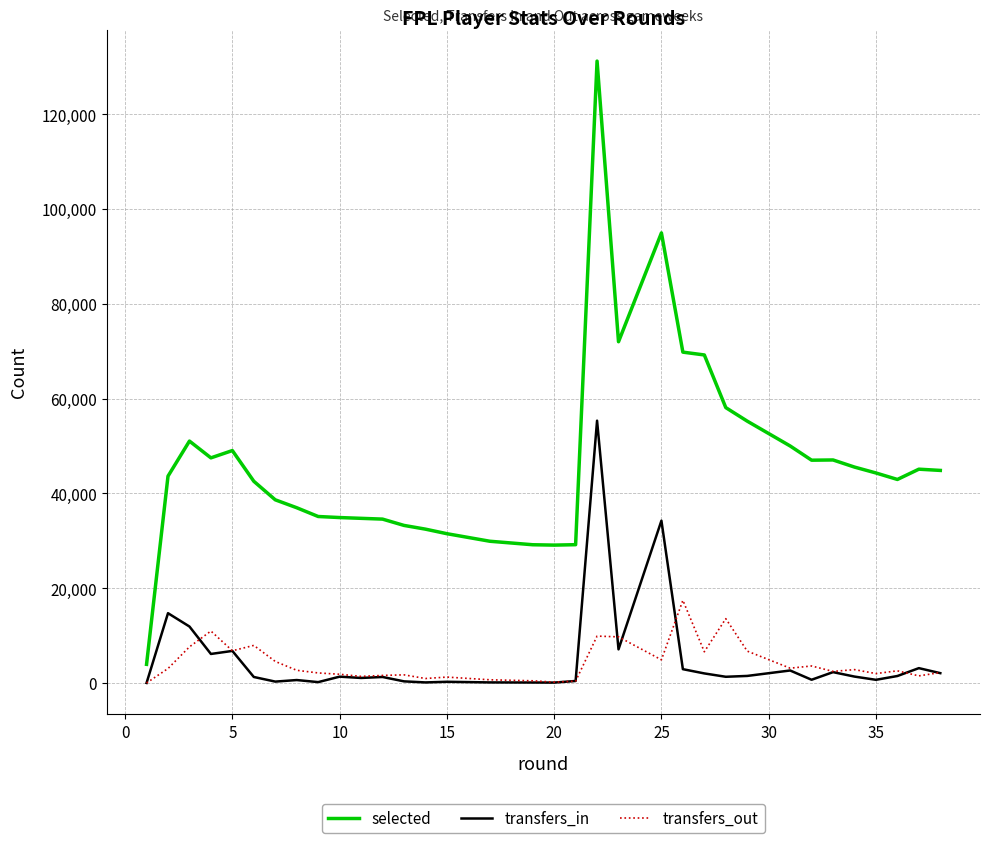

What is the average value of the transfers_out series?

4448